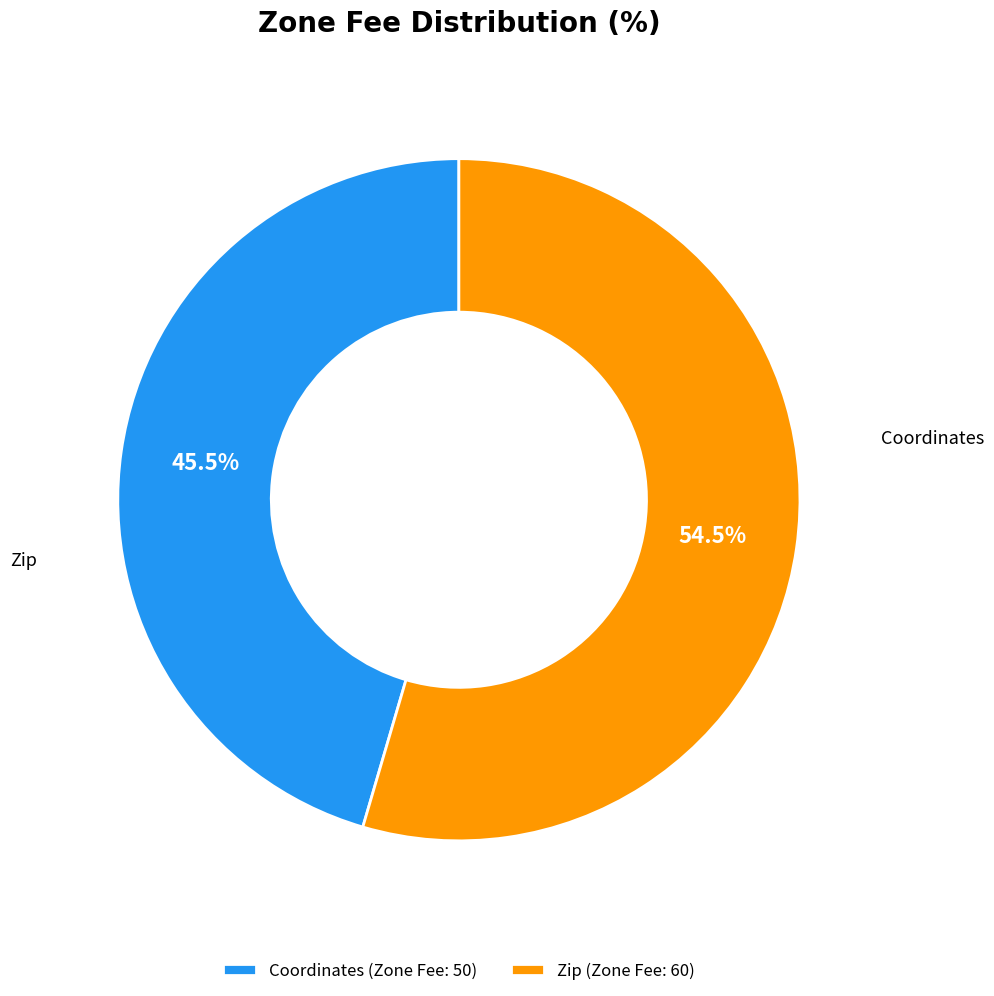

What is the largest slice in the pie chart?

Zip